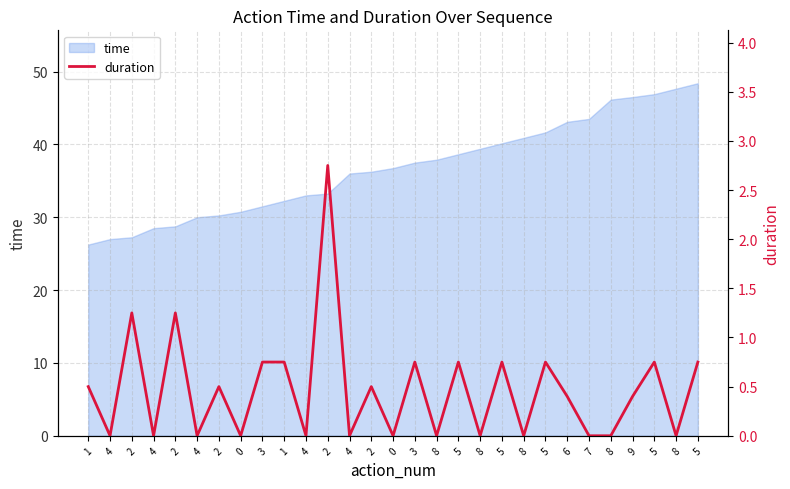

Reading right to left, extract all data points from this chart.

5=0.8	8=0.0	5=0.8	9=0.4	8=0.0	7=0.0	6=0.4	5=0.8	8=0.0	5=0.8	8=0.0	5=0.8	8=0.0	3=0.8	0=0.0	2=0.5	4=0.0	2=2.8	4=0.0	1=0.8	3=0.8	0=0.0	2=0.5	4=0.0	2=1.2	4=0.0	2=1.2	4=0.0	1=0.5